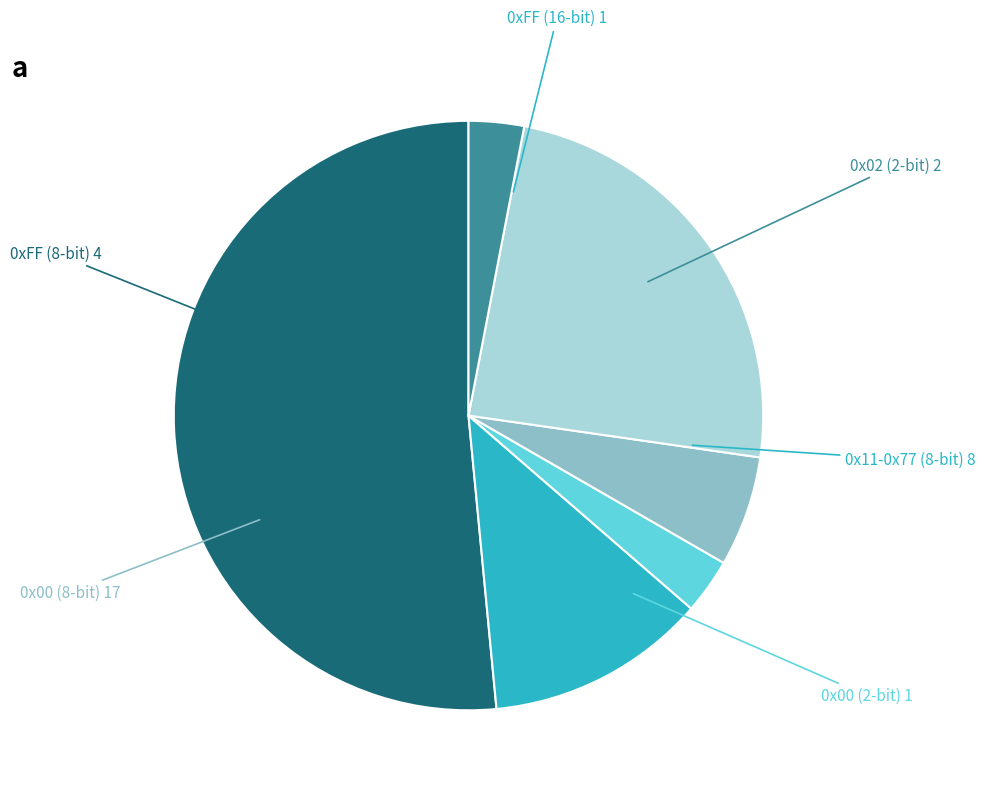

The 0x11-0x77 (8-bit) slice represents 35% of the pie. True or false?

False